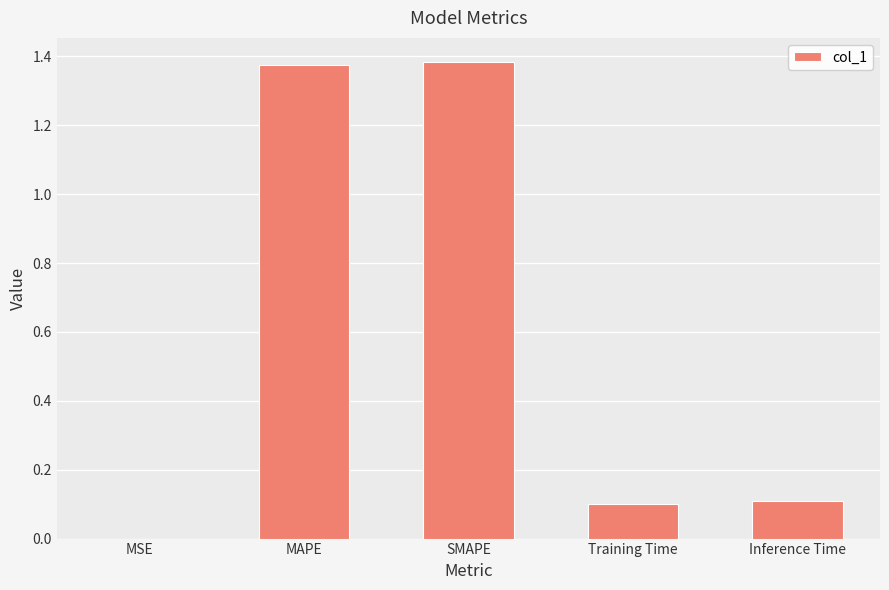

Between Training Time and MAPE, which is larger?

MAPE